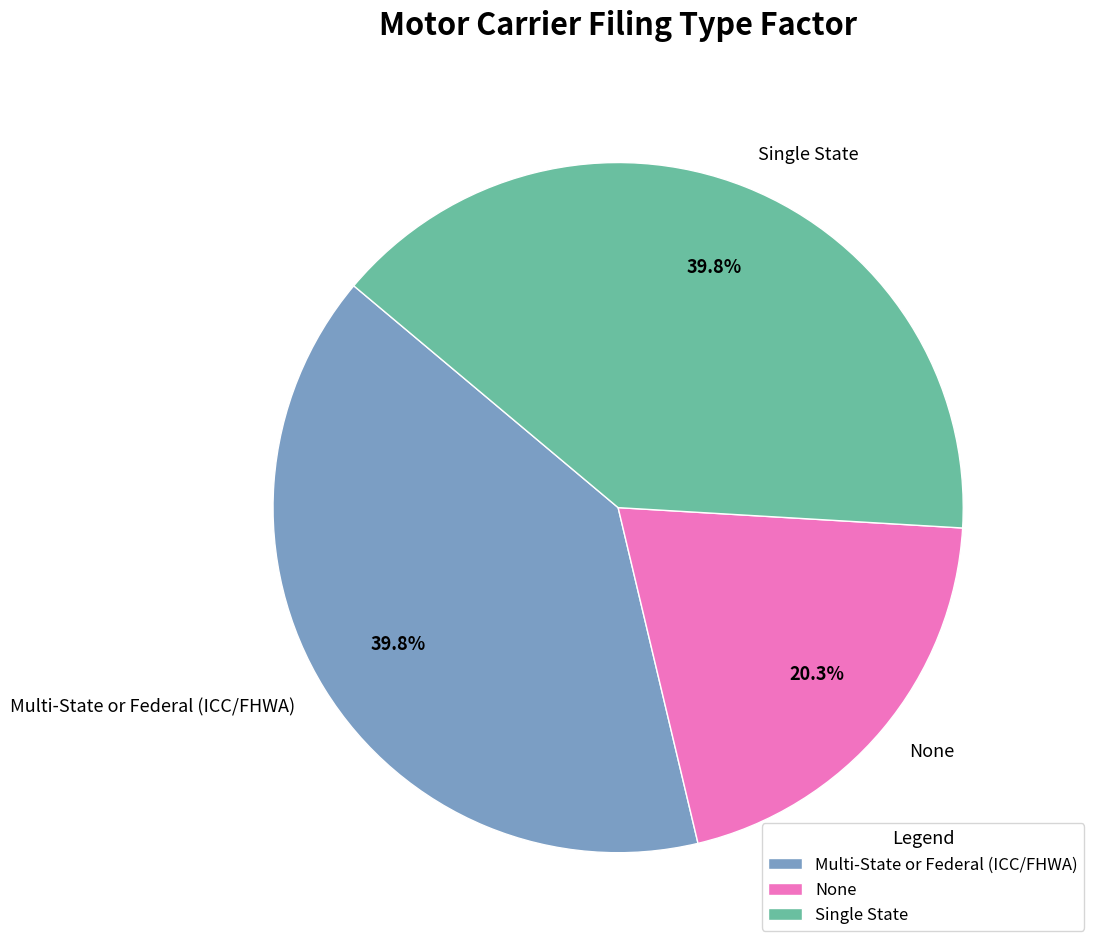

Is it true that None is 26% of the pie?

False